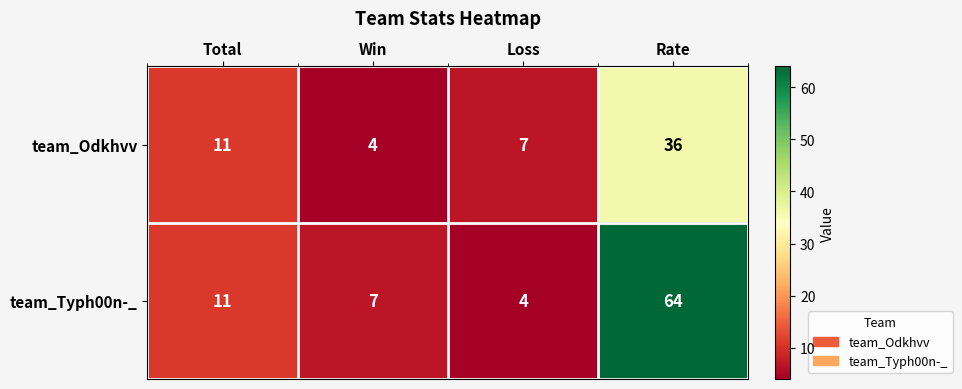

At which category is the sum across all series the highest?

Rate